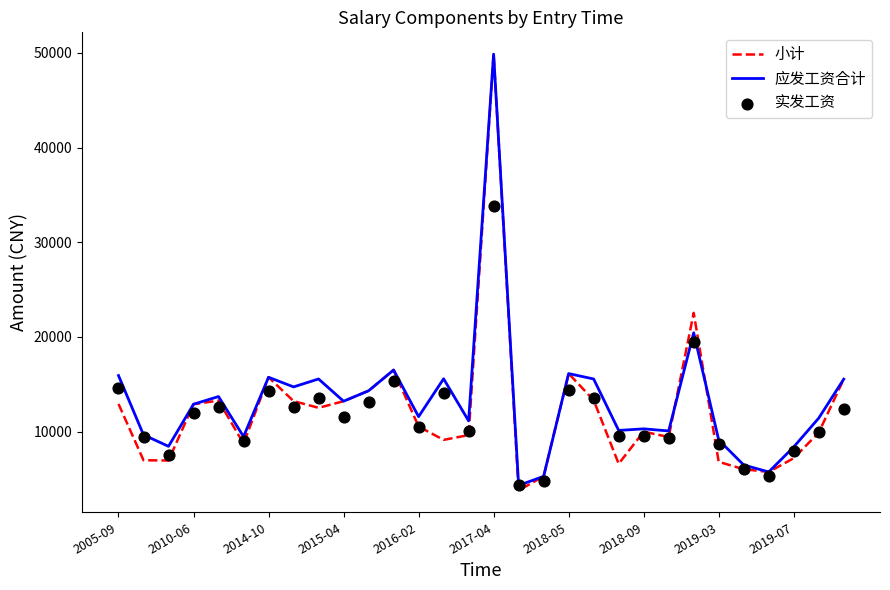

What are all the series names shown in the legend?

小计, 应发工资合计, 实发工资